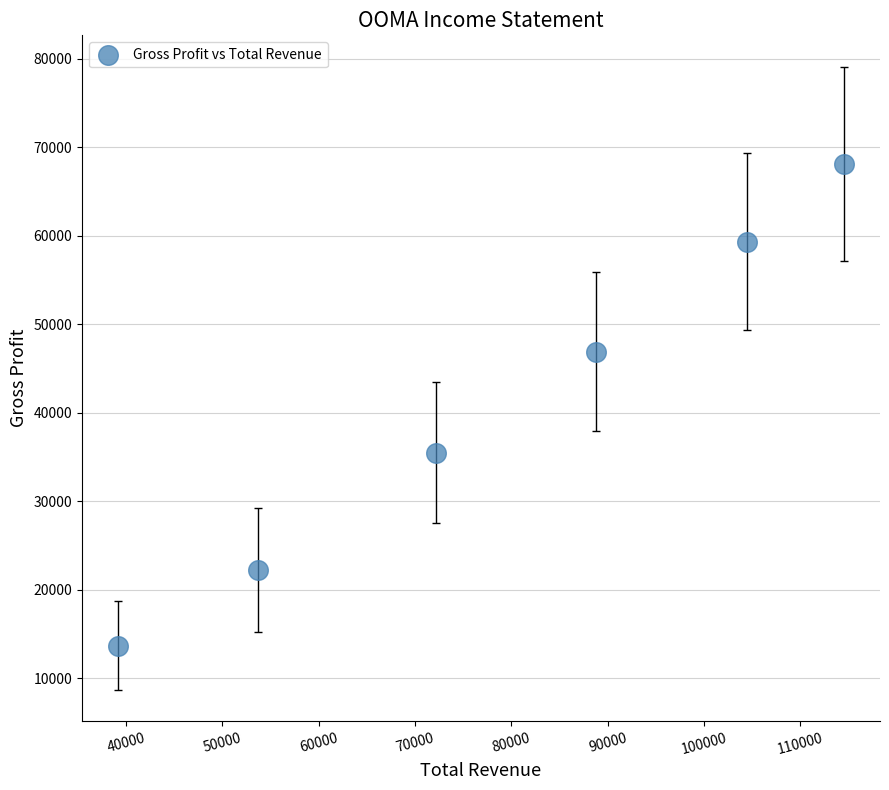

What is the average Y value?

40950